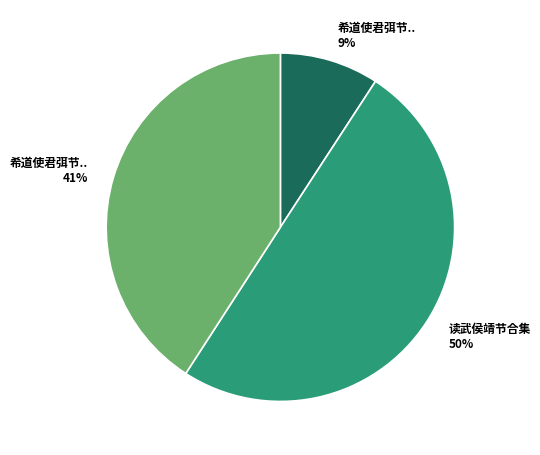

Does 希道使君弭节.. 9% represent more than half of the total?

No